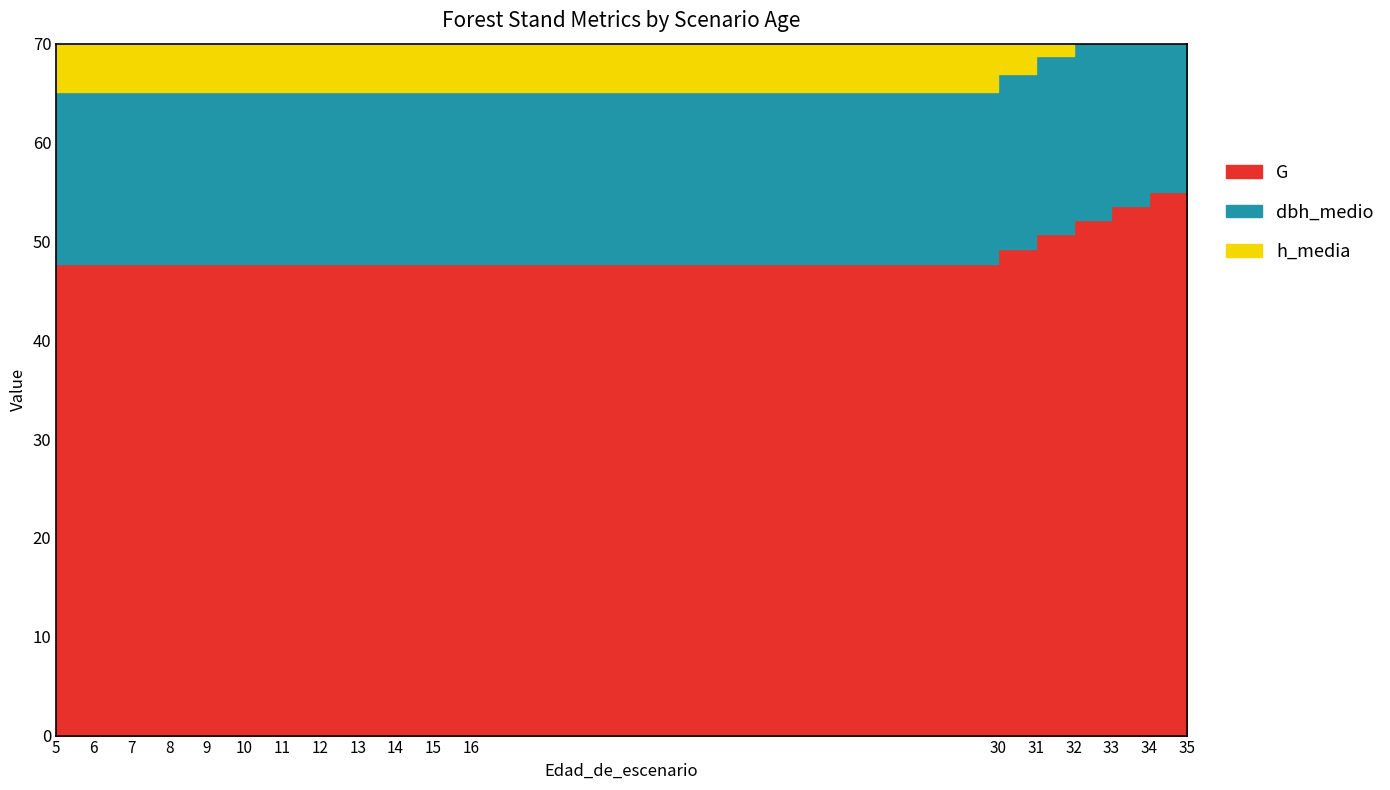

Rank the series by their average value, from lowest to highest.

h_media, dbh_medio, G